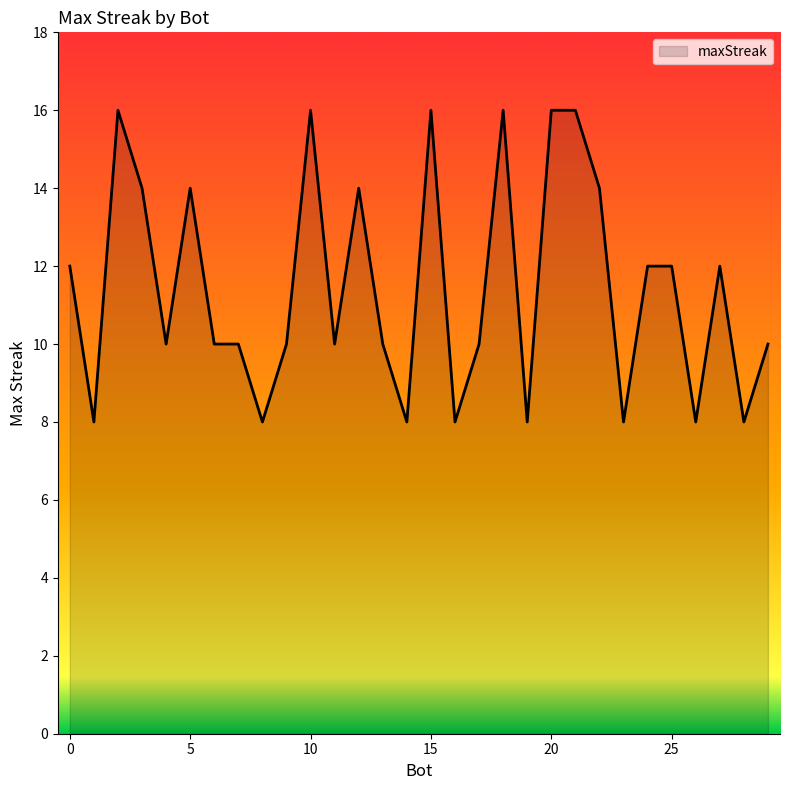

Does the chart display data point markers on the line(s)?

No